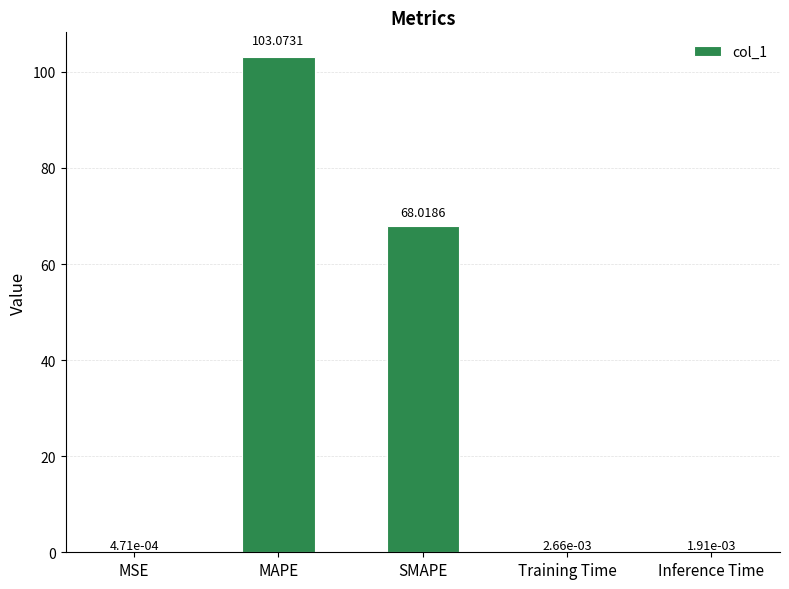

Where is the data nearest to the value 51?

SMAPE